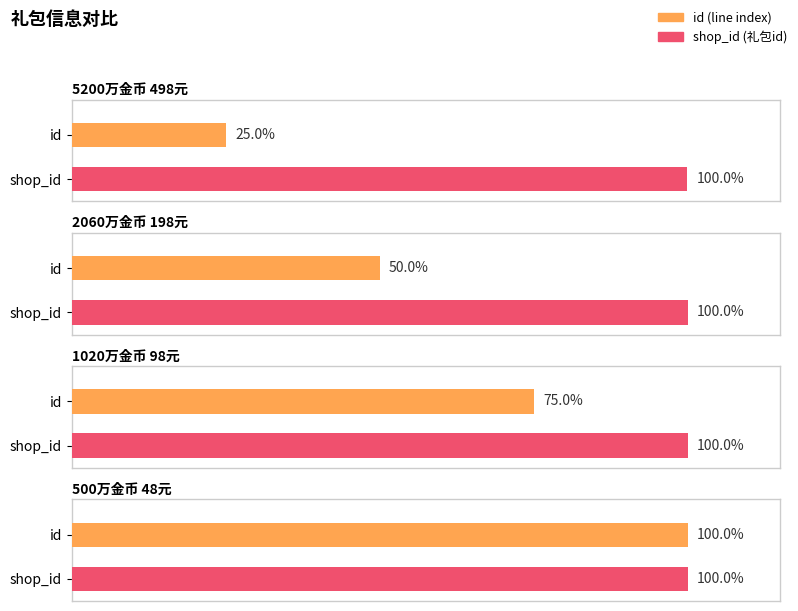

List the labels in order of id value, smallest first.

5200万金币 498元, 2060万金币 198元, 1020万金币 98元, 500万金币 48元